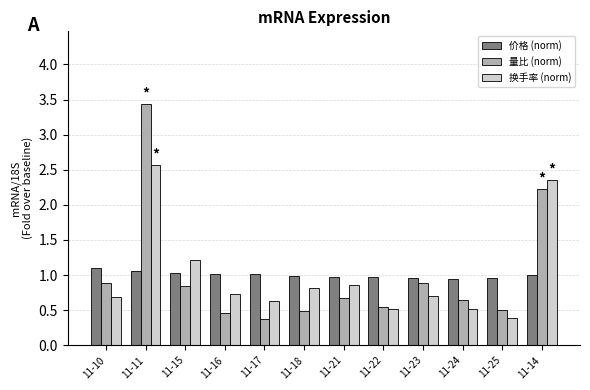

How many bars are there in each group?

3